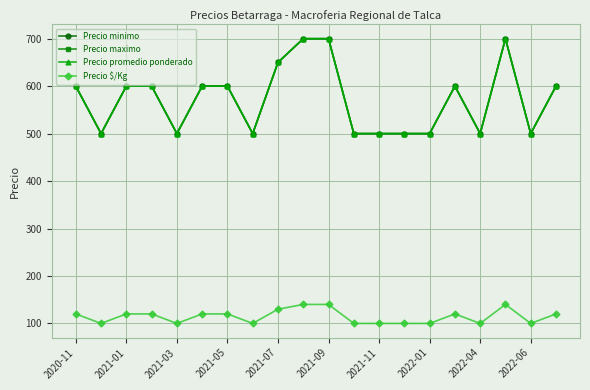

Is this an area chart (filled region under the line)?

No